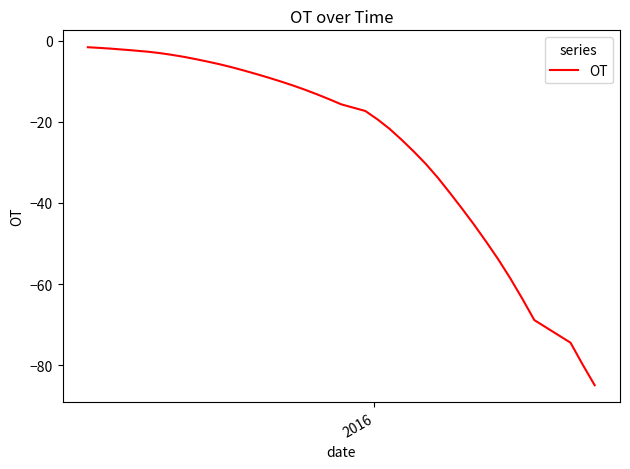

What is the maximum value shown in the chart?

-1.6